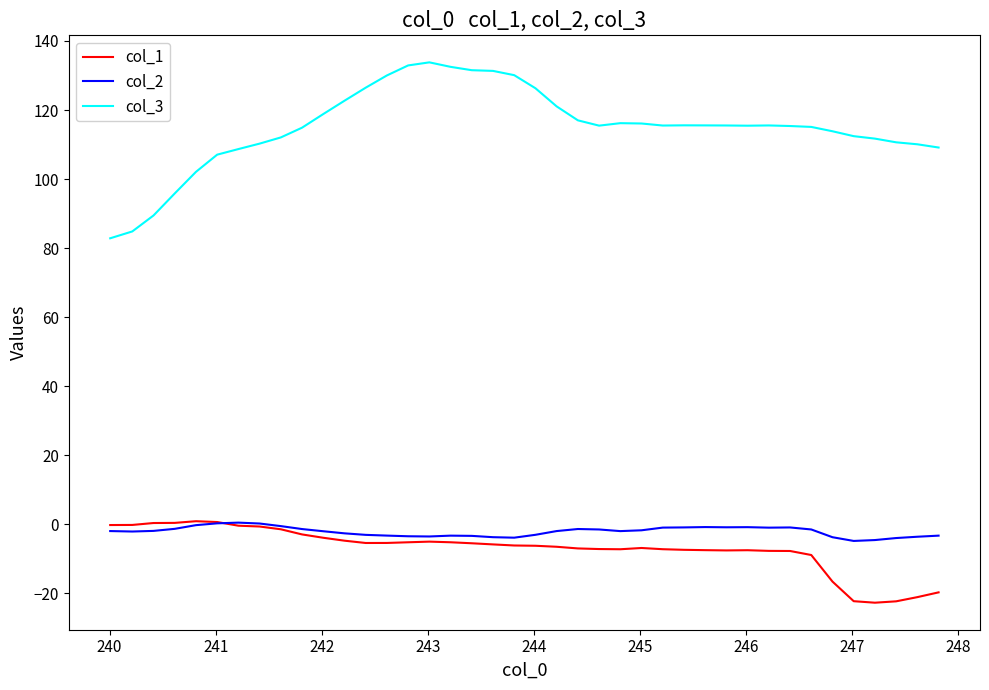

Which series has the largest range (max minus min)?

col_3